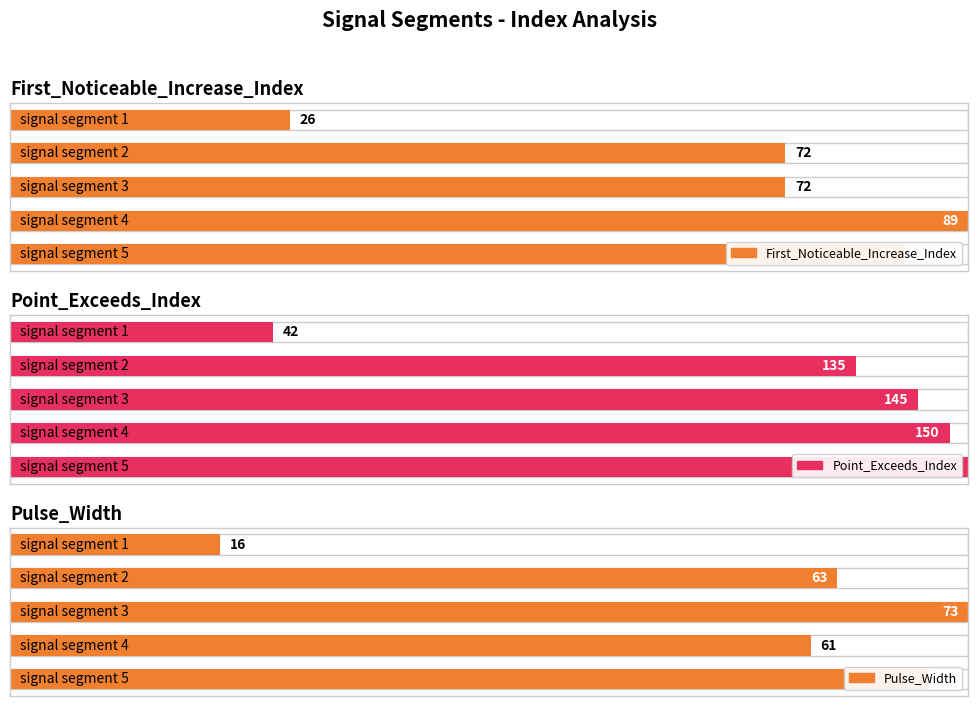

What is the minimum value shown in the chart?

16